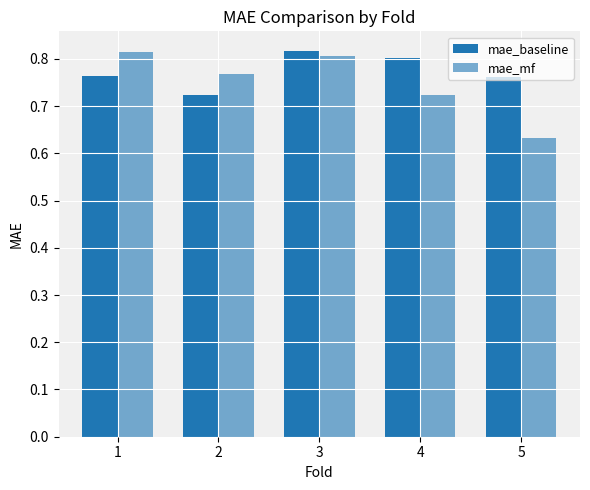

How many series are shown in this chart?

2